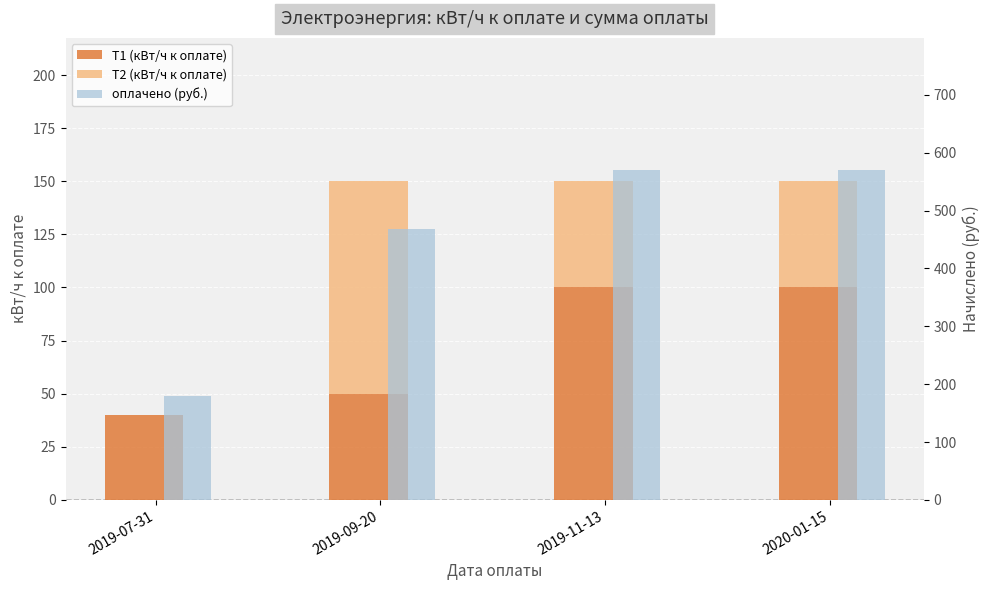

Which series has the largest total across all categories?

оплачено (руб.)